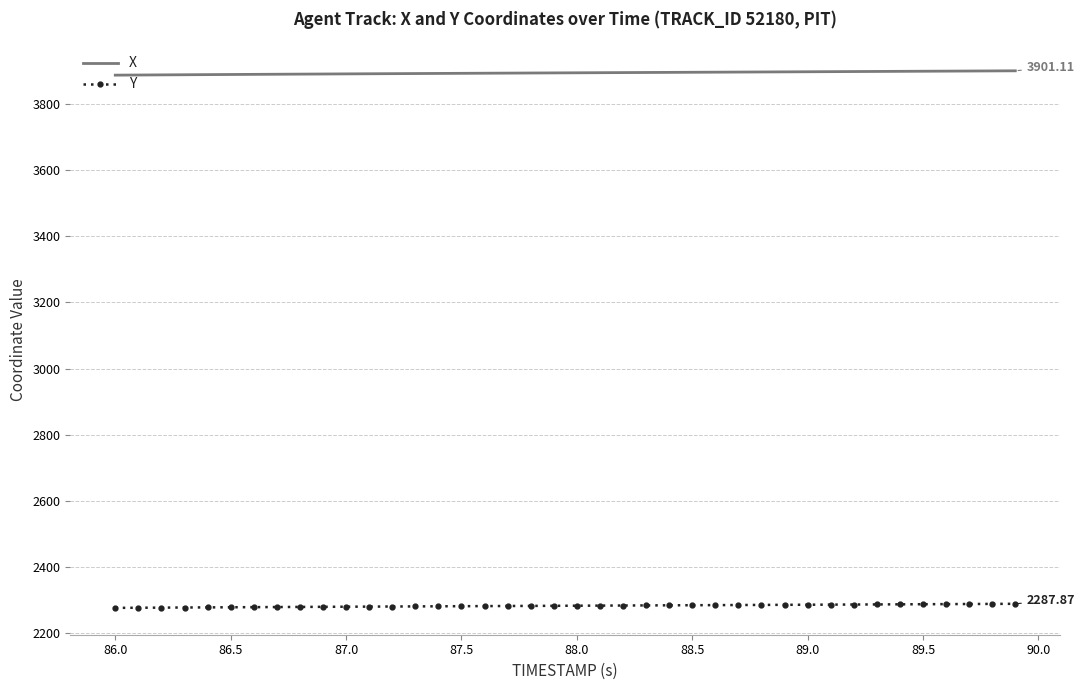

True or false: Y and X cross at least once.

False